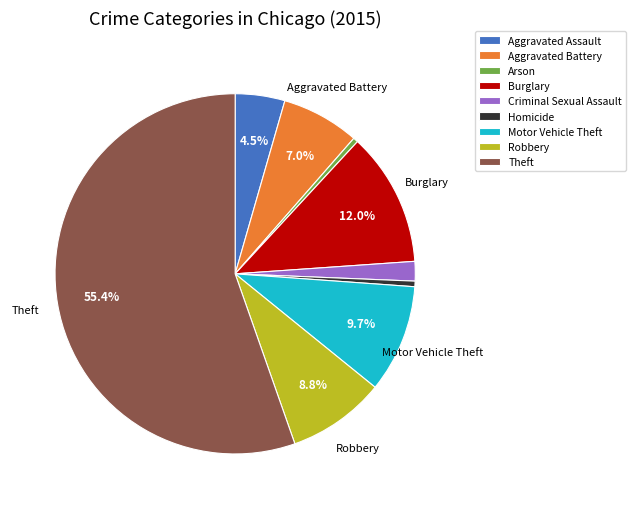

Which slice is the largest?

Theft